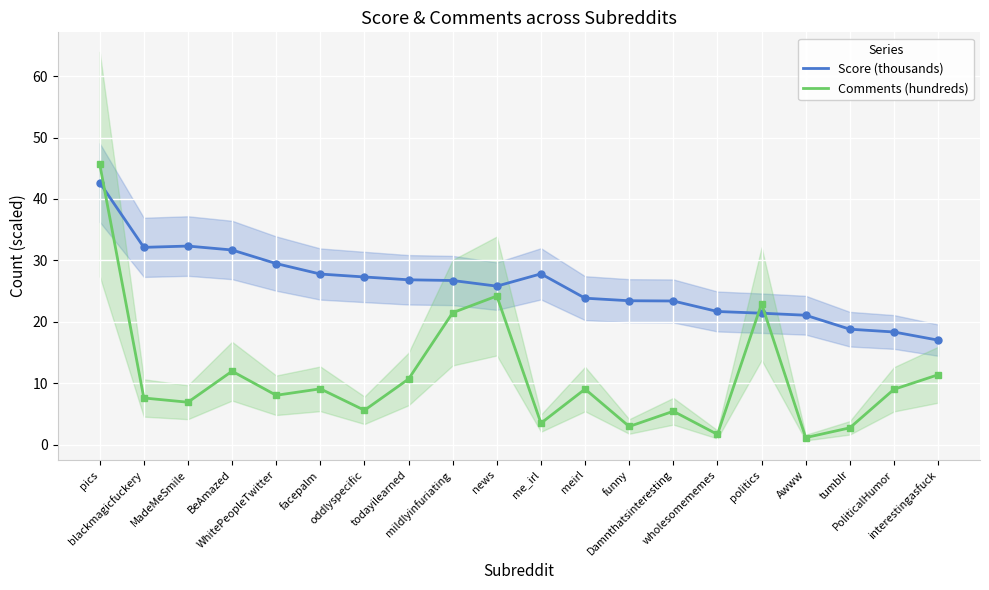

Which label corresponds to the largest value in the chart?

pics